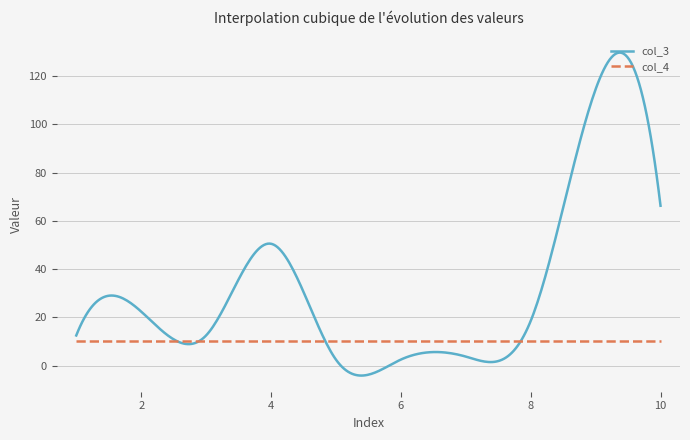

Which series has the largest range (max minus min)?

col_3